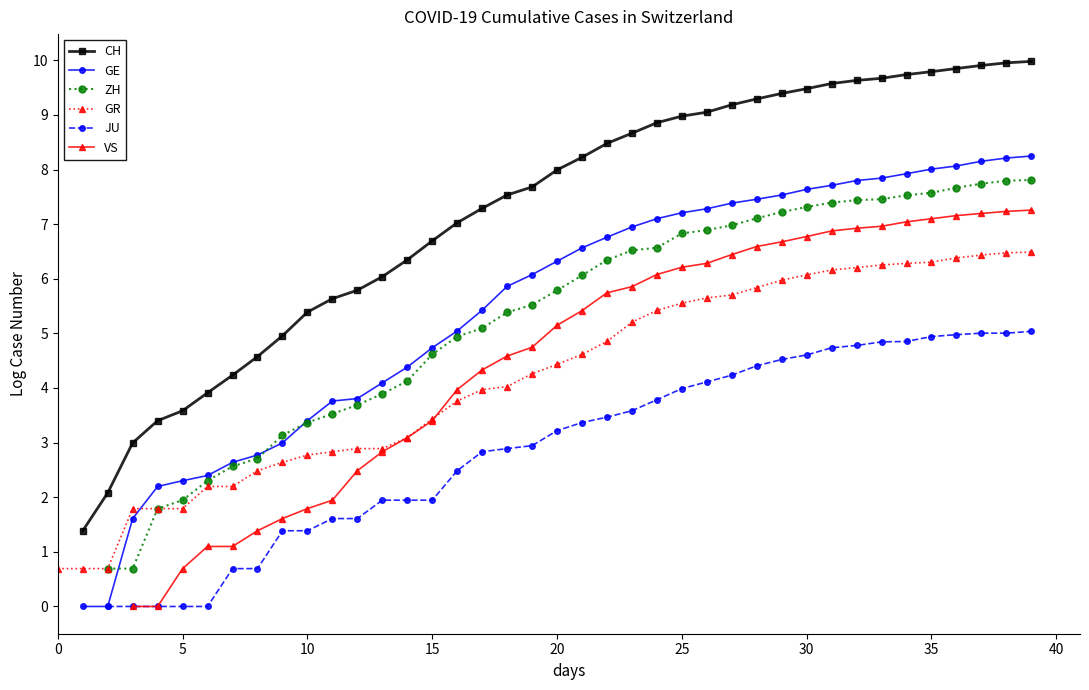

How many series are shown in this chart?

6